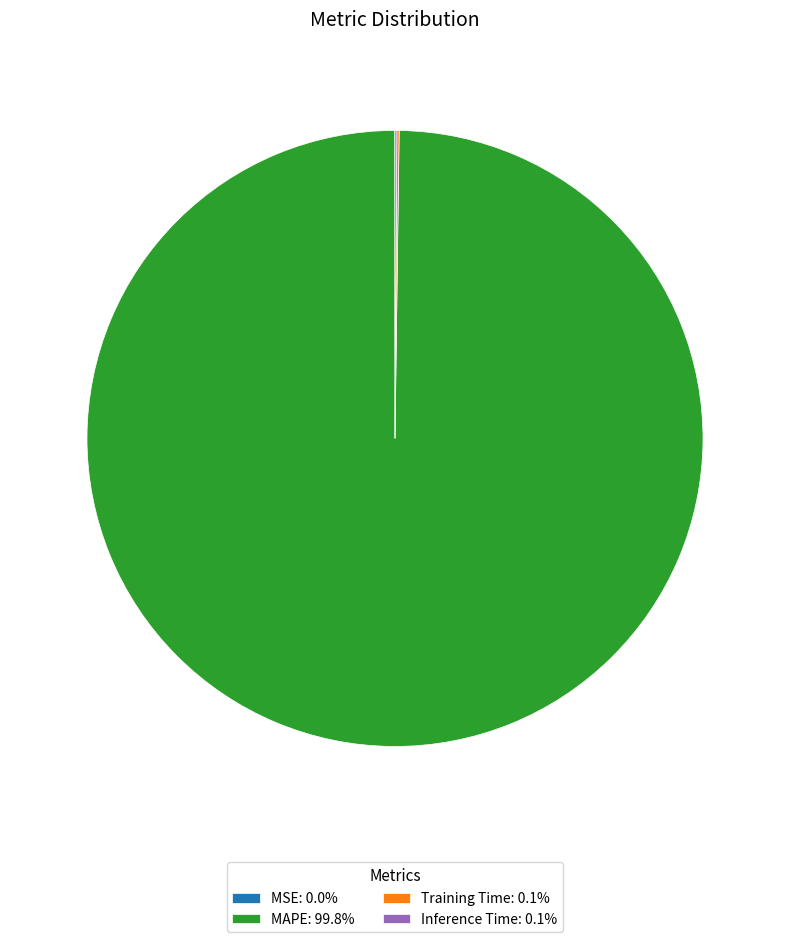

Is there a majority slice in this chart?

Yes